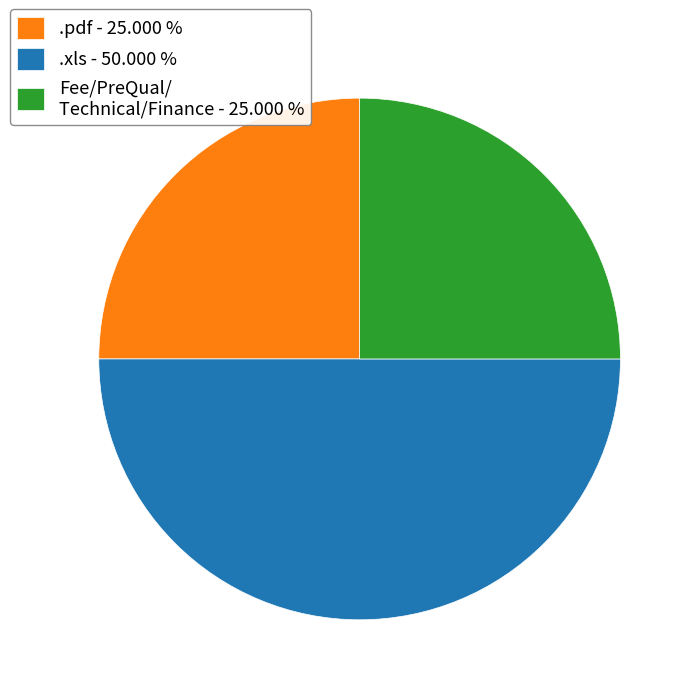

Which category has the biggest portion of the pie?

.xls - 50.000 %